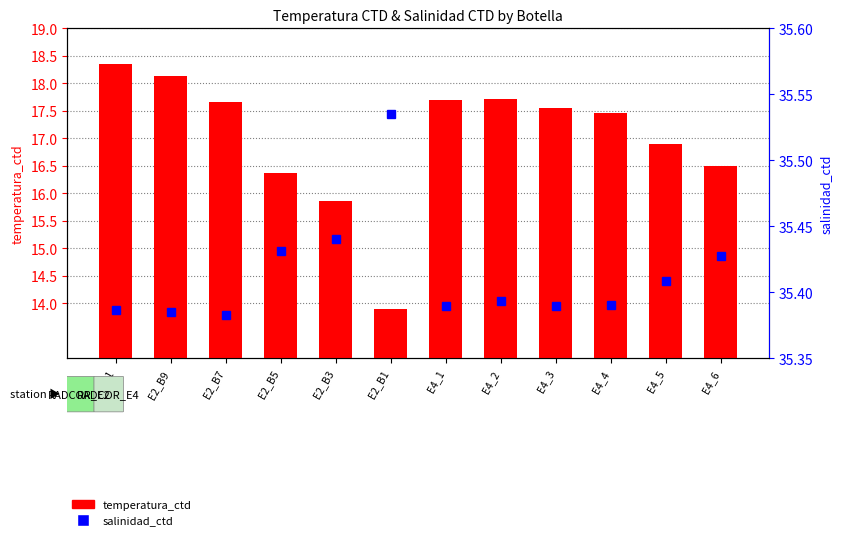

What is the value of the salinidad_ctd bar at the 4th from the left?

35.4